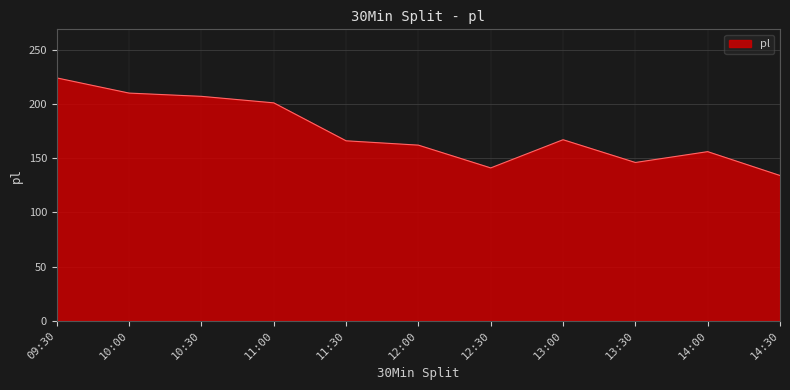

Where is the first local maximum?

13:00